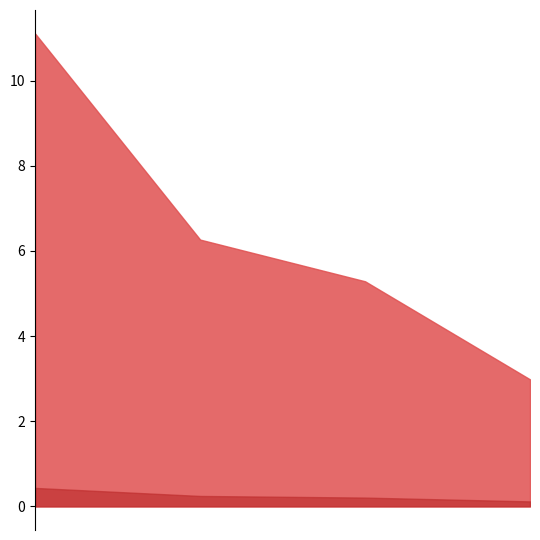

Is it true that Edge average expression weight equals 6.3 at FAPs->sCs?

True